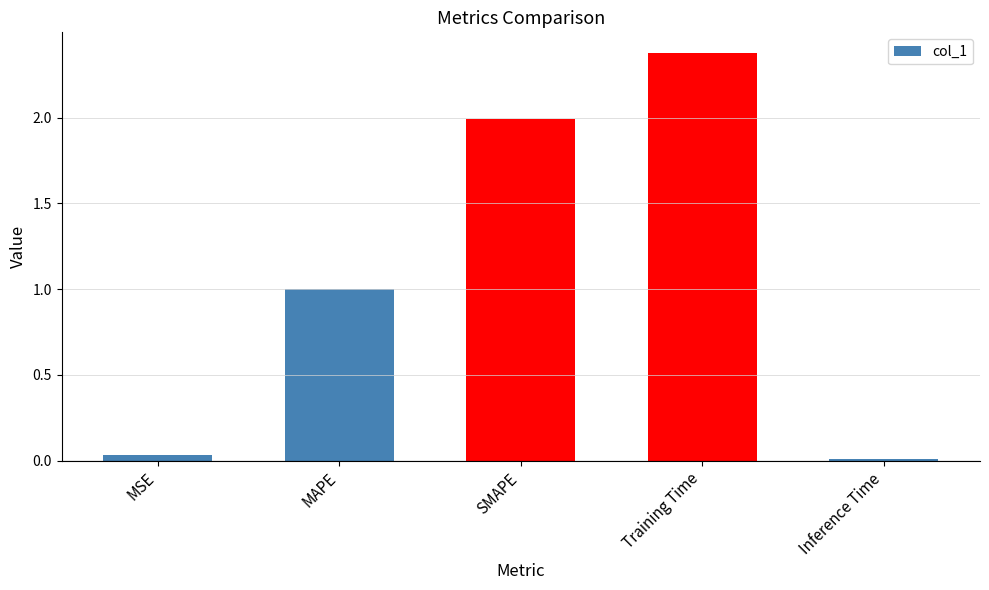

Which has a higher value, MSE or MAPE?

MAPE